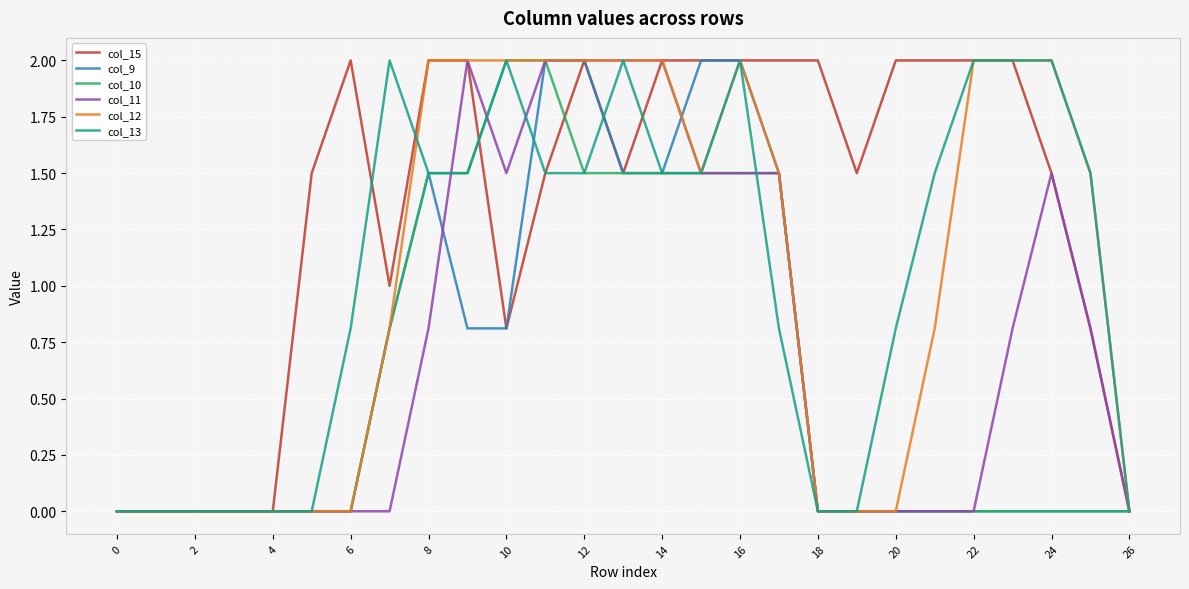

What is the highest value of the col_15 series?

2.0